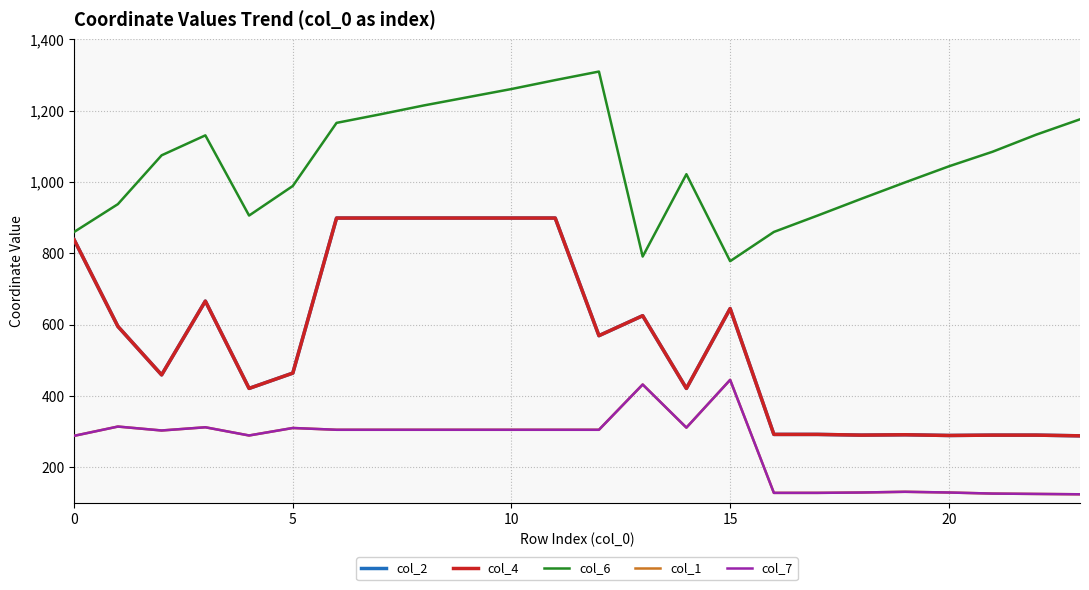

Is this an area chart (filled region under the line)?

No